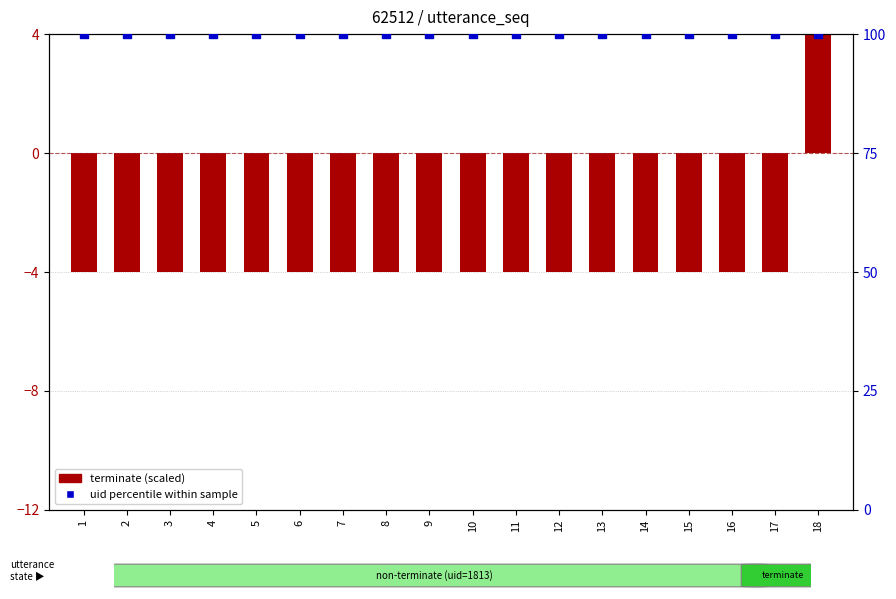

Which series has the largest total across all categories?

uid percentile within sample